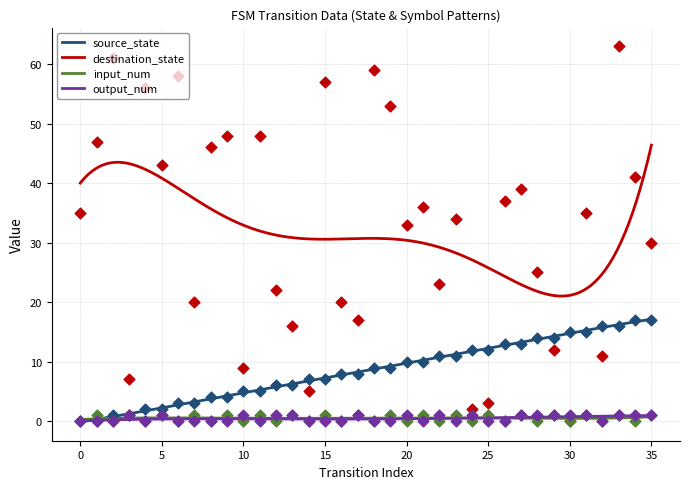

What are all the series names shown in the legend?

source_state, destination_state, input_num, output_num